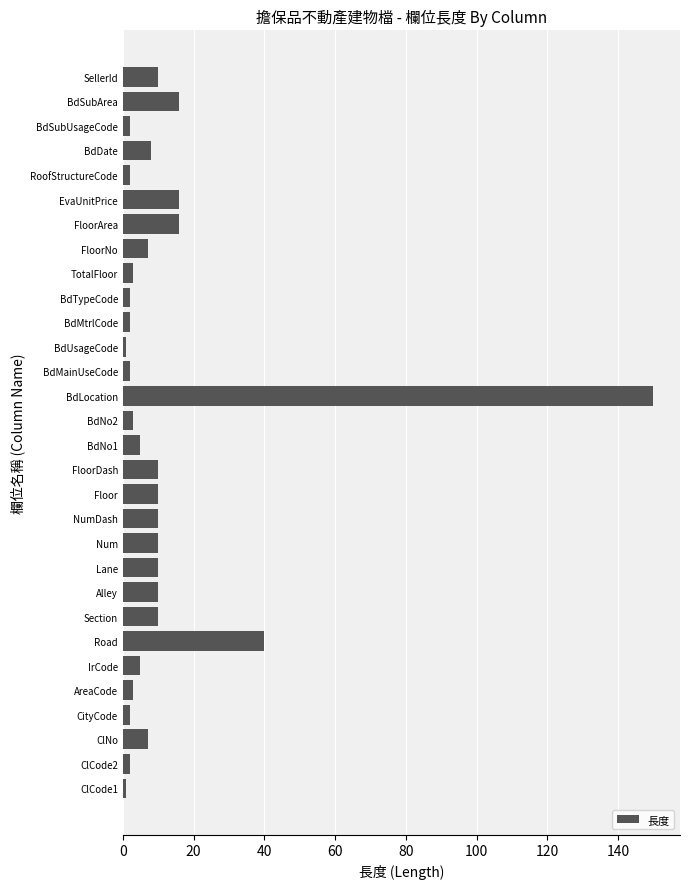

What is the ratio of the value at Num to the value at FloorNo?

1.4